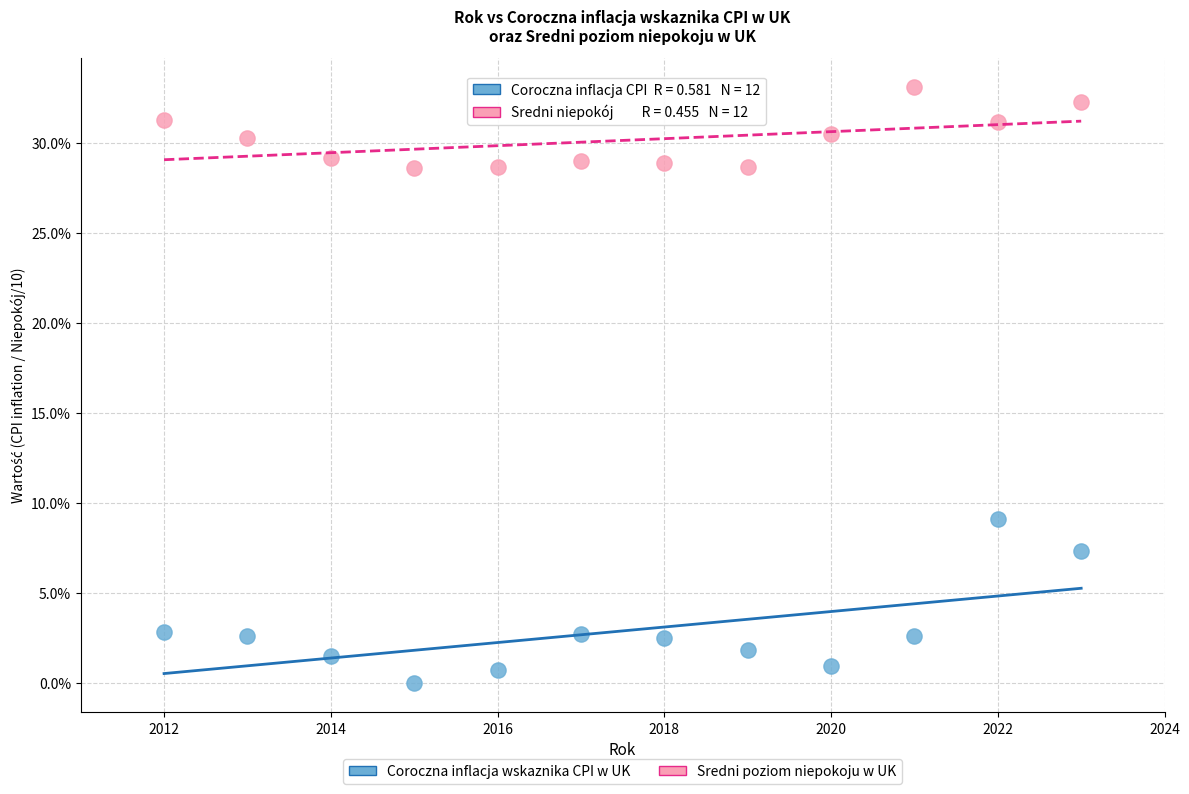

What are all the series names shown in the legend?

Coroczna inflacja wskaznika CPI w UK, Sredni poziom niepokoju w UK